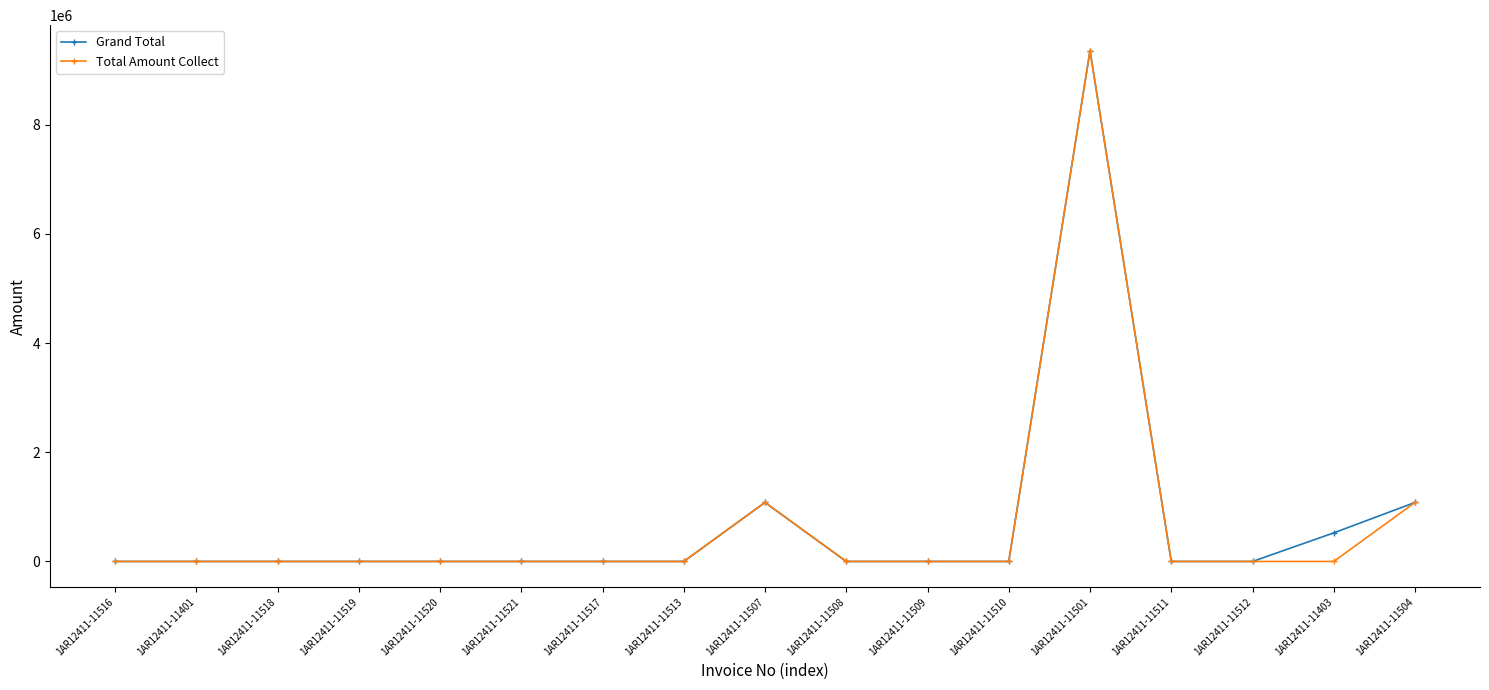

What are all the series names shown in the legend?

Grand Total, Total Amount Collect